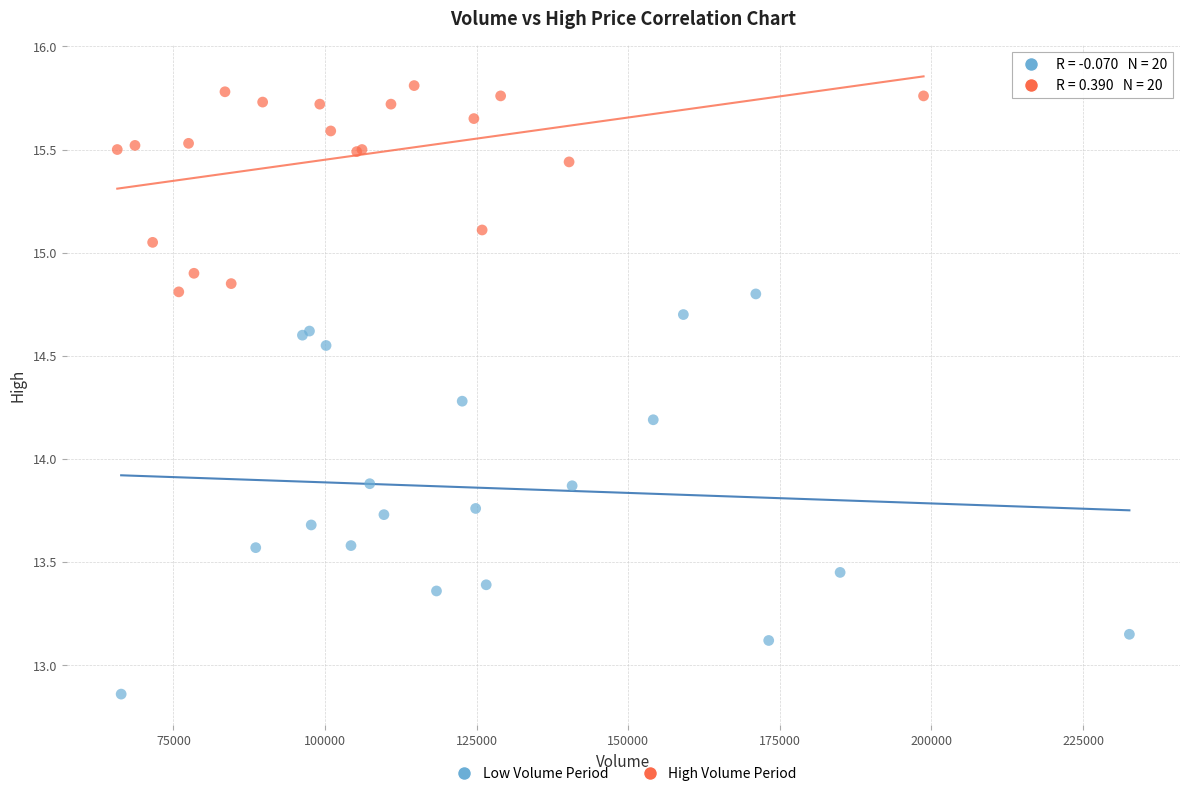

Which series has the widest spread of Y values?

Low Volume Period